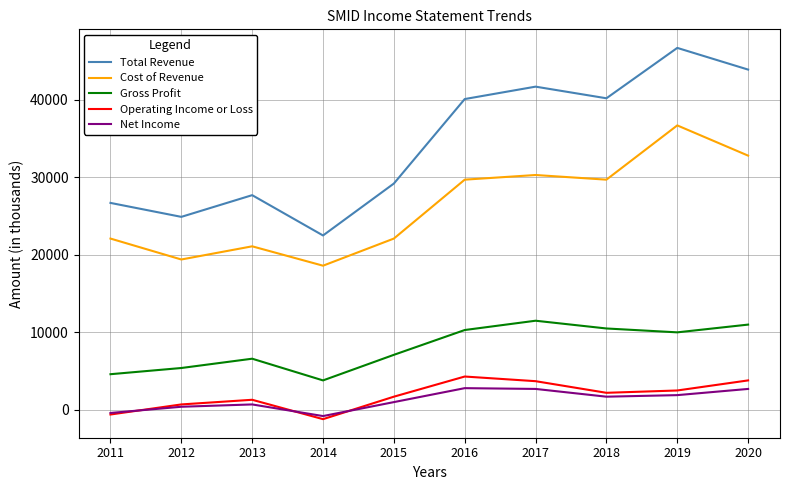

What is the total value across all series at 2011?

52400